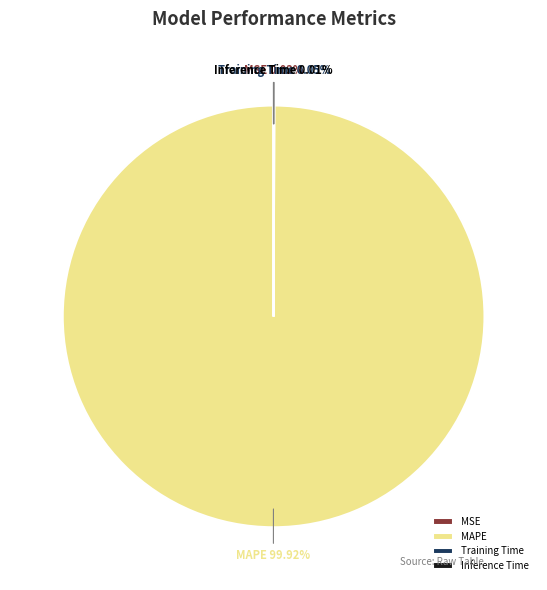

Which slice is the largest?

MAPE